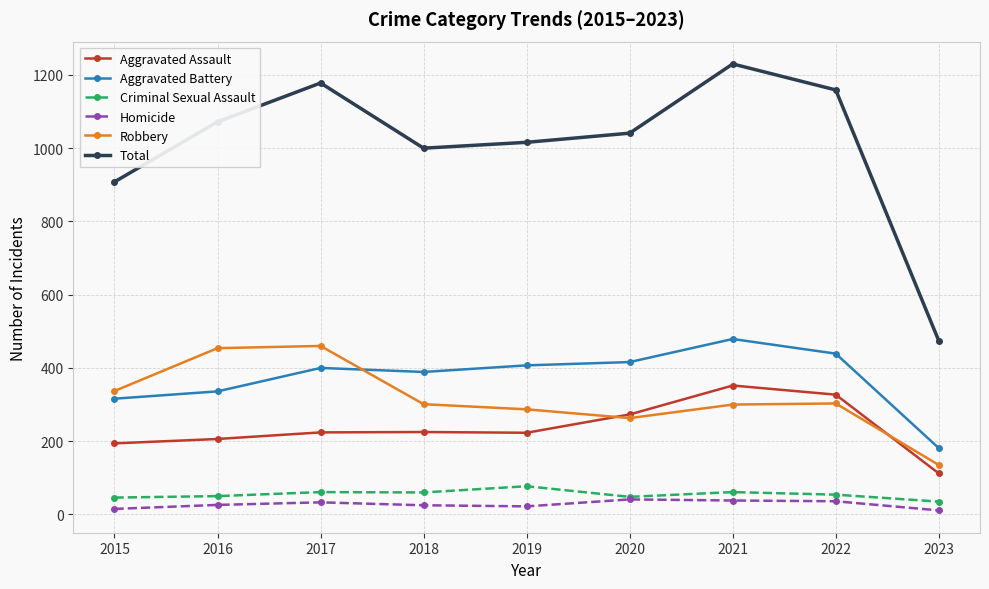

True or false: Aggravated Battery and Homicide cross at least once.

False